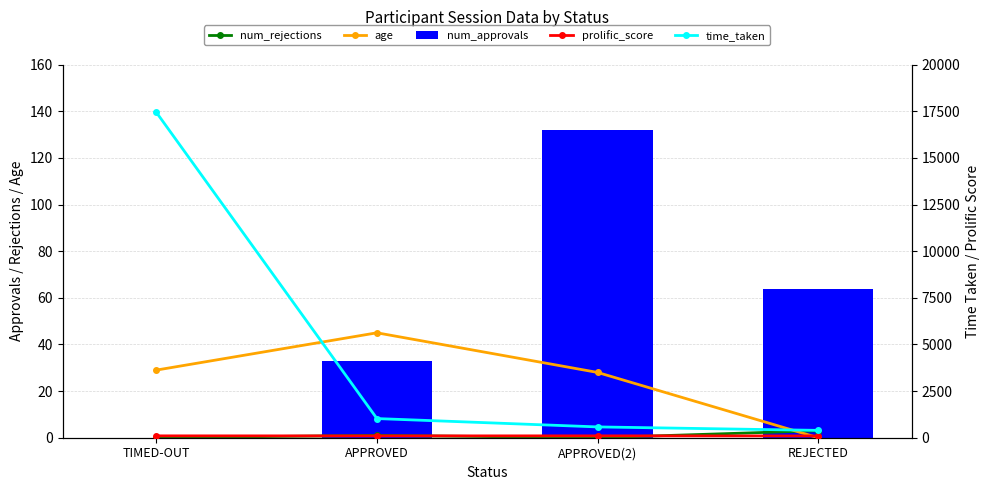

Is the value of prolific_score at APPROVED greater than the value of age at REJECTED?

Yes